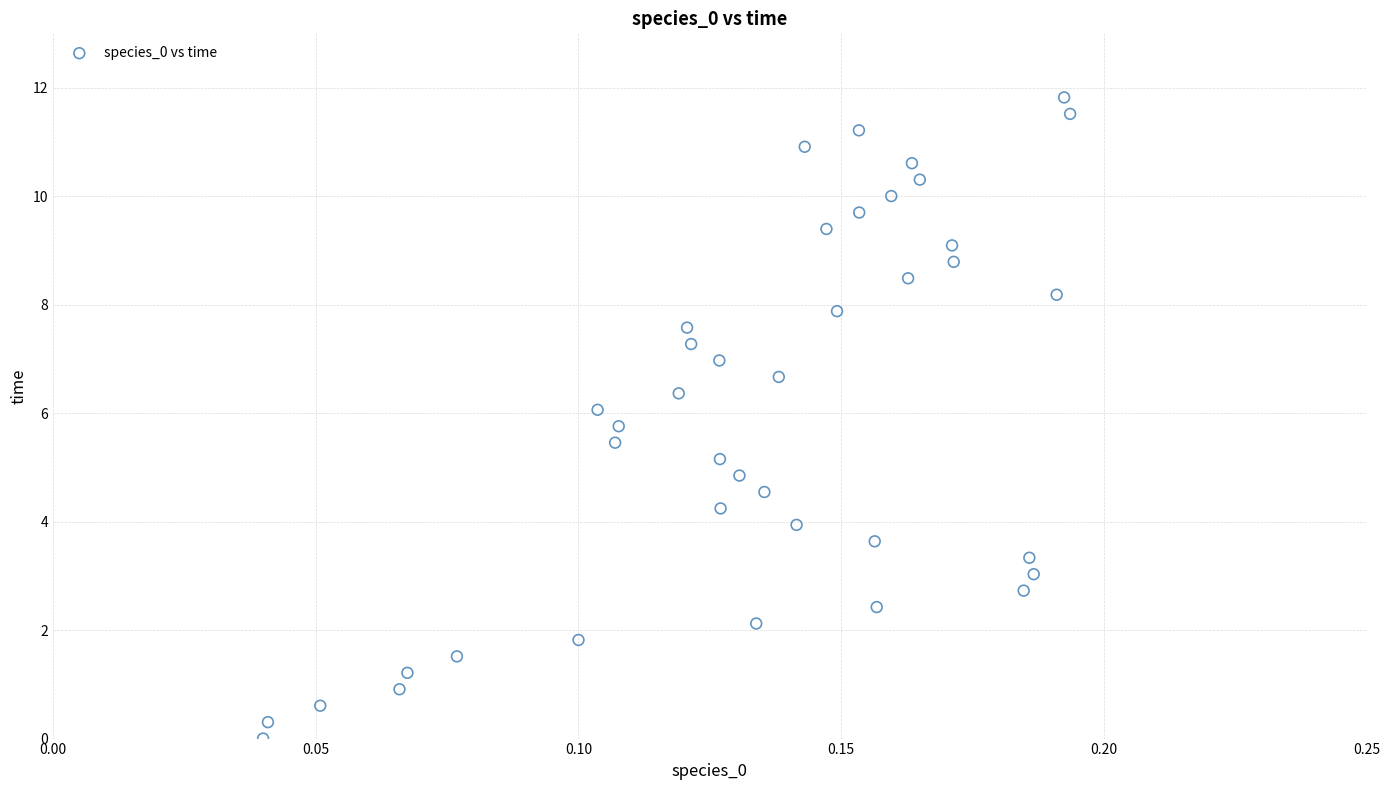

What is the range of Y values (max minus min)?

11.8